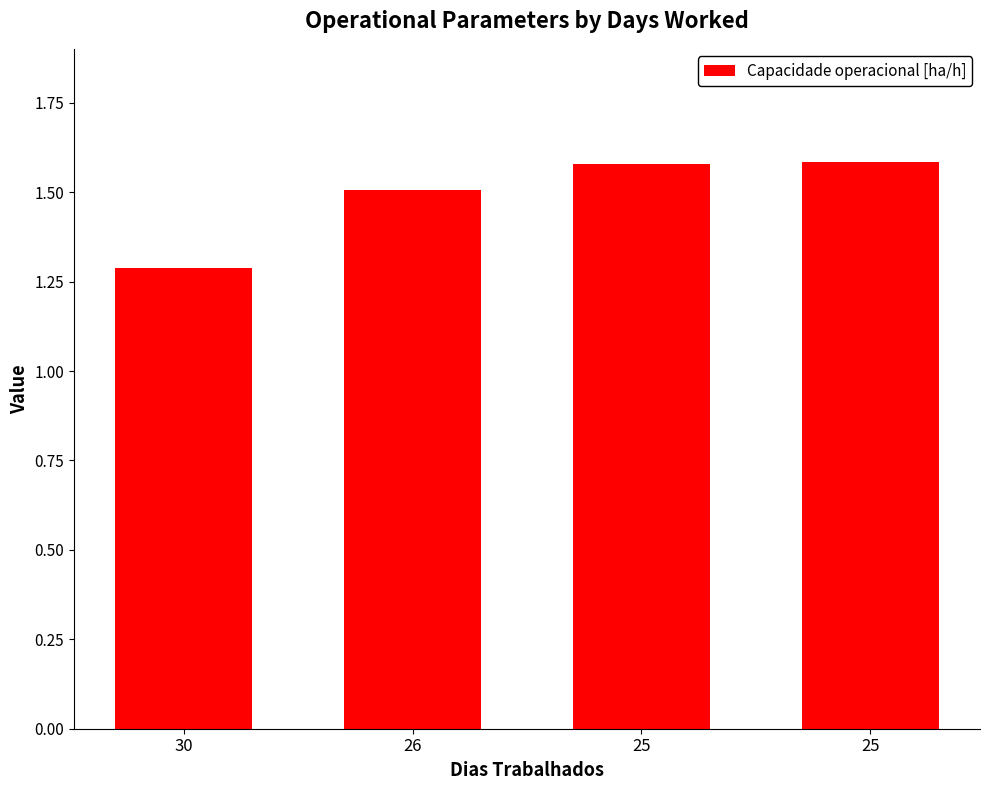

Reading left to right, what are all the values shown in this chart?

30=1.3	26=1.5	25=1.6	25=1.6